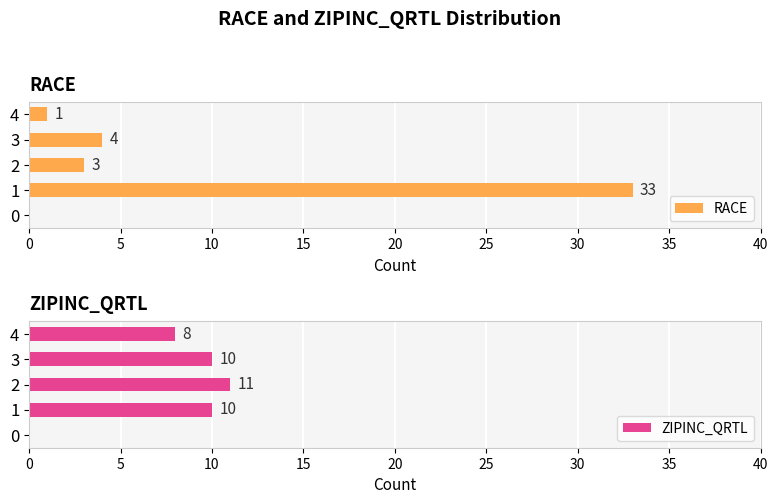

What is the value of the ZIPINC_QRTL bar at the 4th from the left?

10